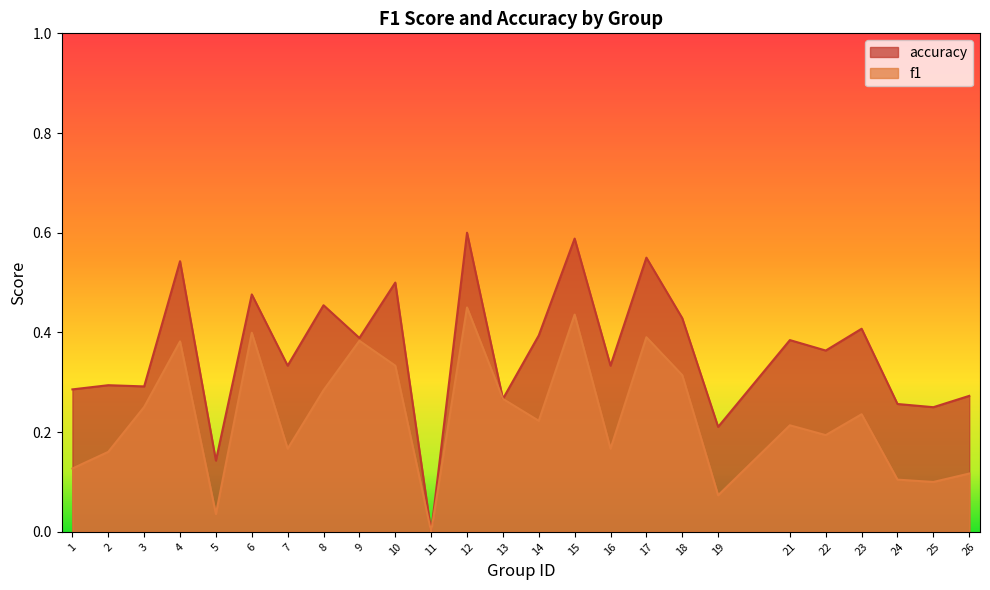

Which category has the highest value in the accuracy series?

12